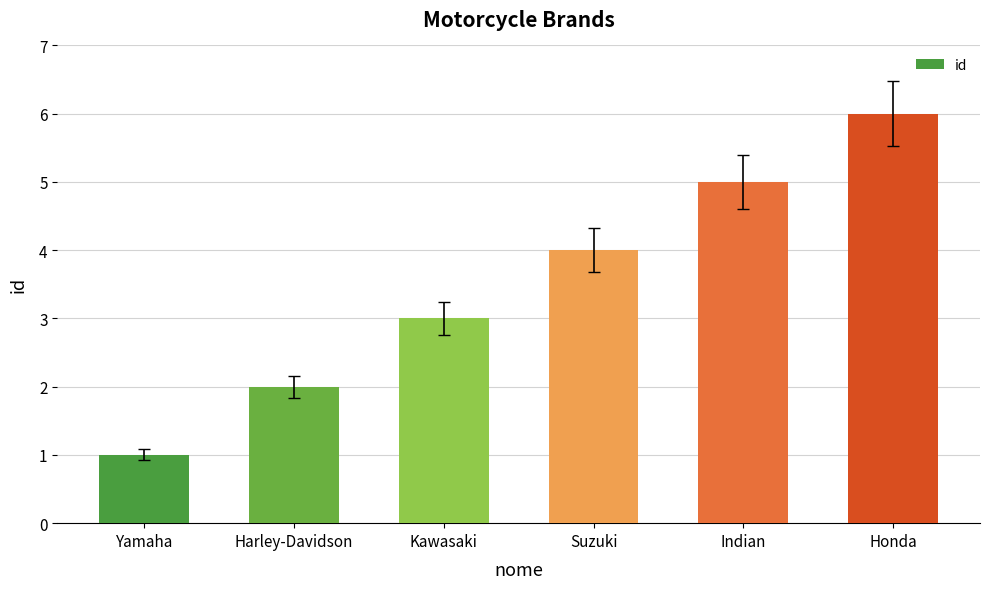

Reading left to right, what are all the values shown in this chart?

1	2	3	4	5	6